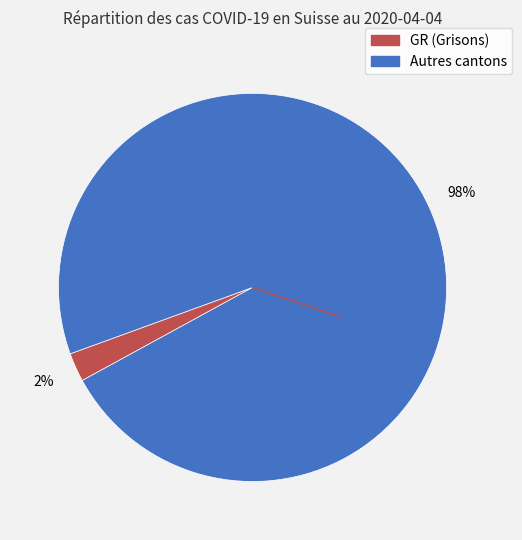

Does any single category account for the majority?

Yes